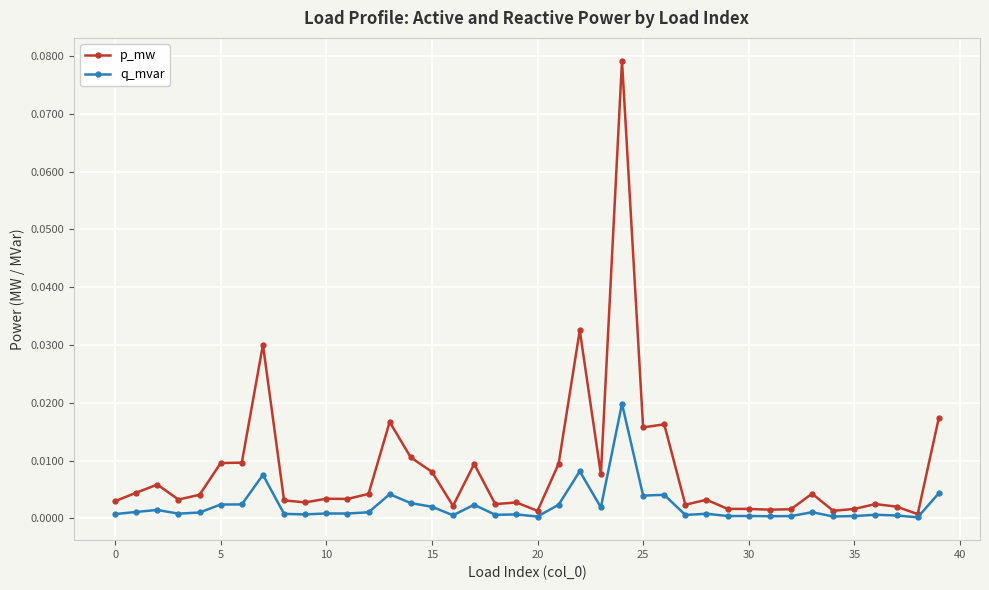

What are all the series names shown in the legend?

p_mw, q_mvar